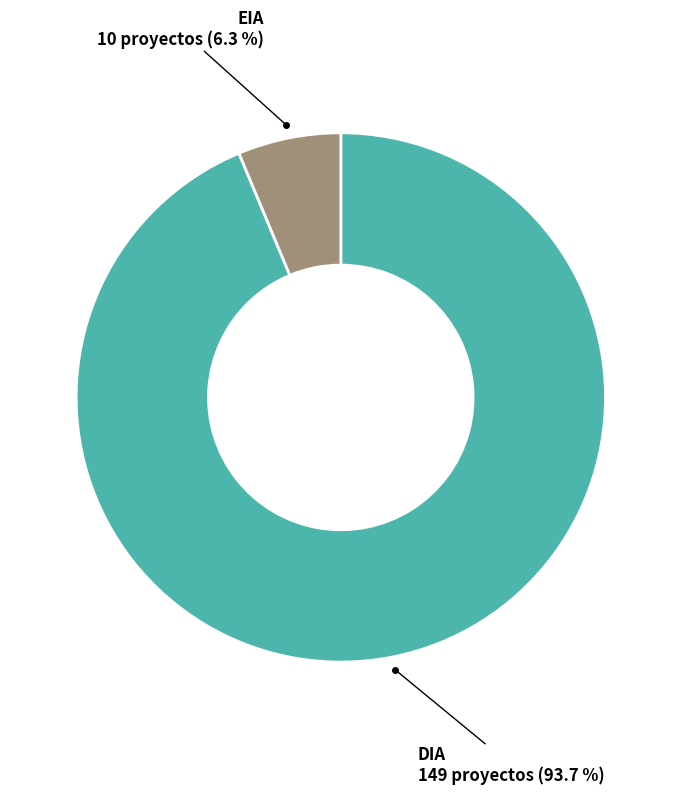

To the nearest percent, what portion does DIA represent?

94%